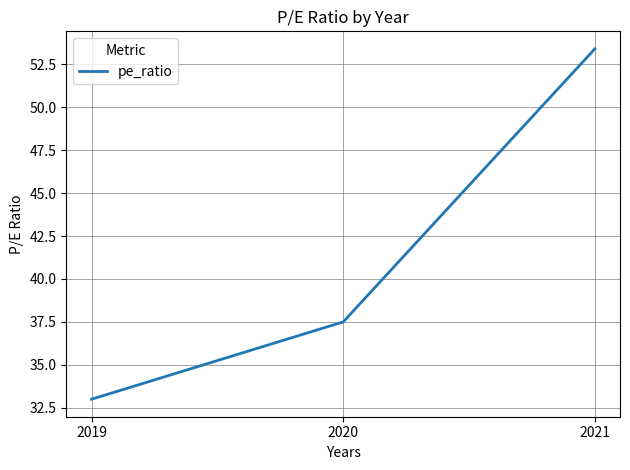

Reading left to right, transcribe all the data shown in this chart.

33.0	37.5	53.4